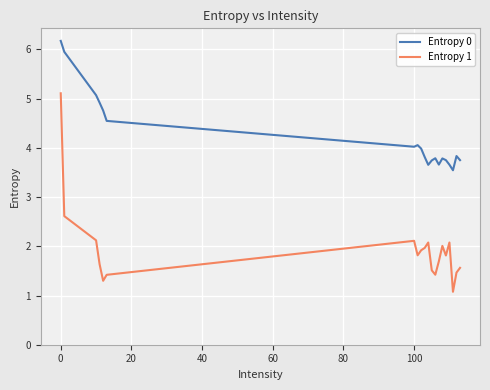

Which series has the largest total across all categories?

Entropy 0